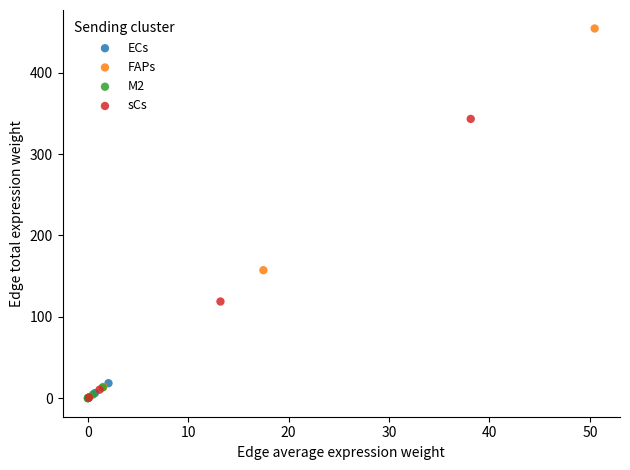

Which series contains the highest Y value?

FAPs